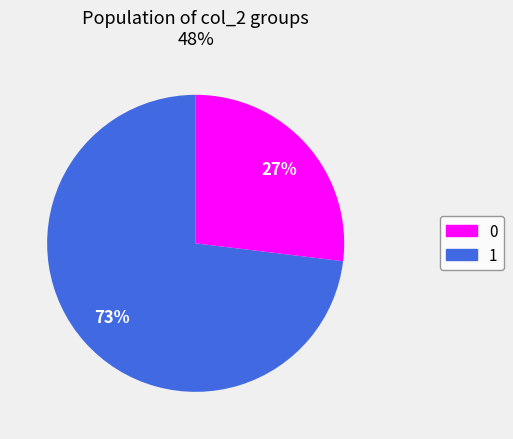

To the nearest percent, what is the combined percentage of 0 and 1?

100%